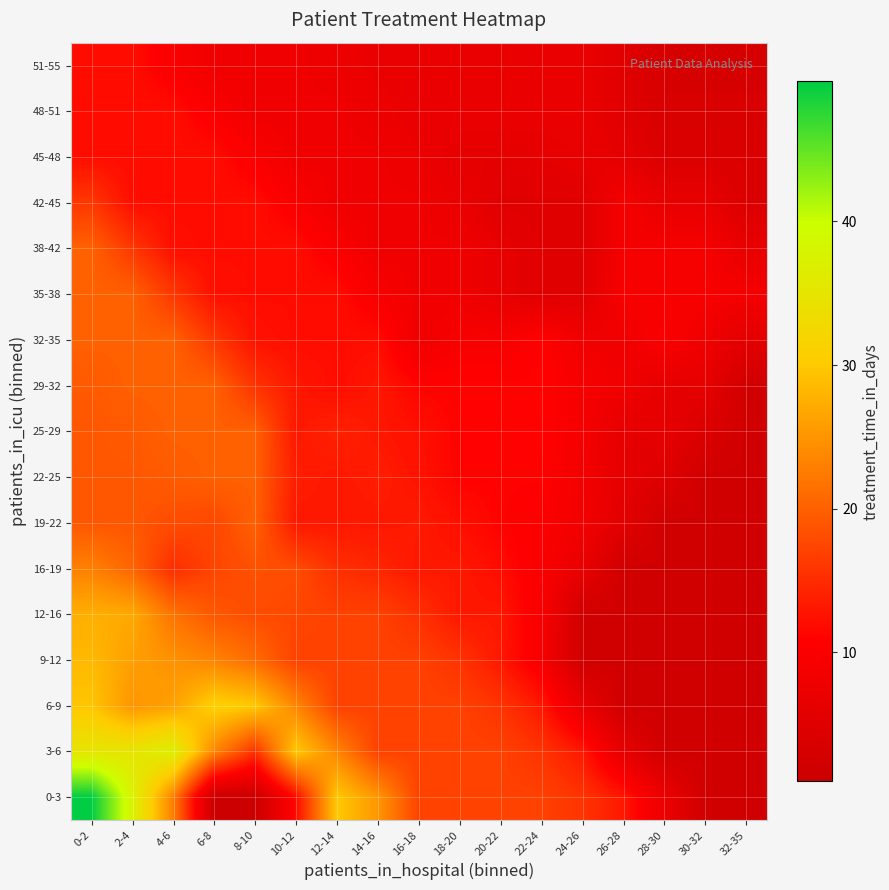

Which category has the highest value across all series?

0-2